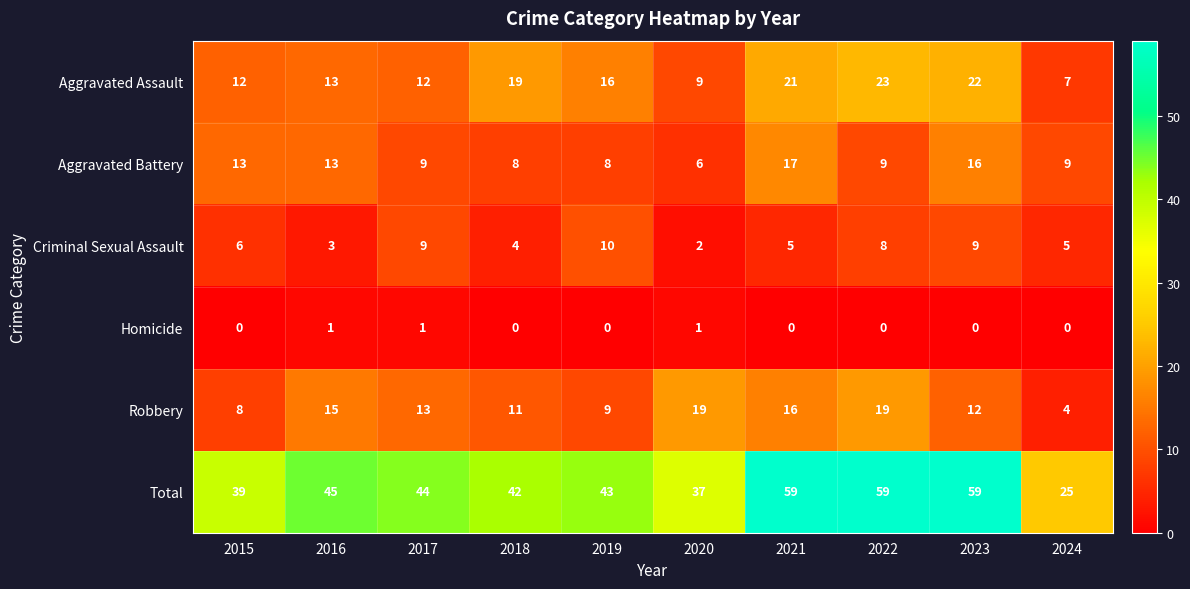

Which category has the highest value in the Criminal Sexual Assault series?

2019